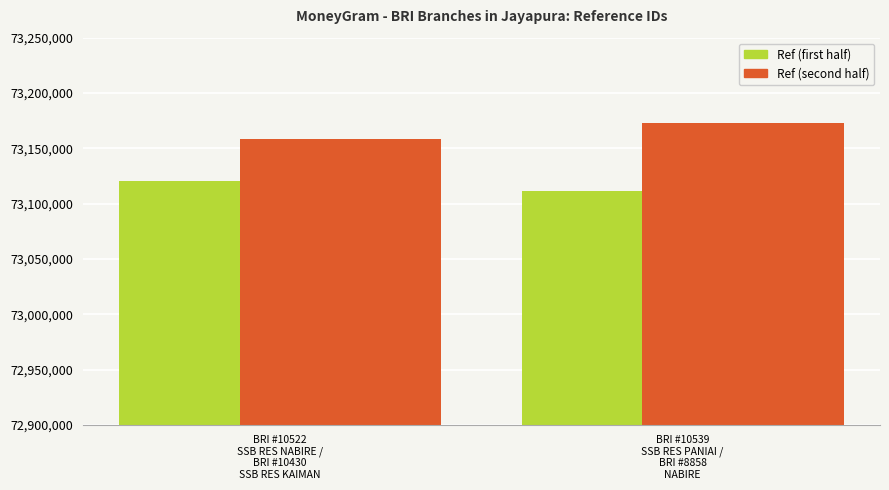

List the labels in order of Ref (first half) value, smallest first.

BRI #10539
SSB RES PANIAI /
BRI #8858
NABIRE, BRI #10522
SSB RES NABIRE /
BRI #10430
SSB RES KAIMAN